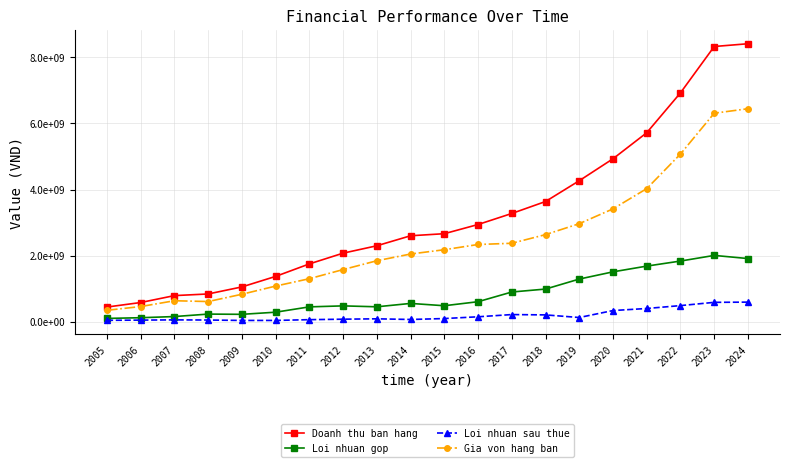

Which series has the largest range (max minus min)?

Doanh thu ban hang